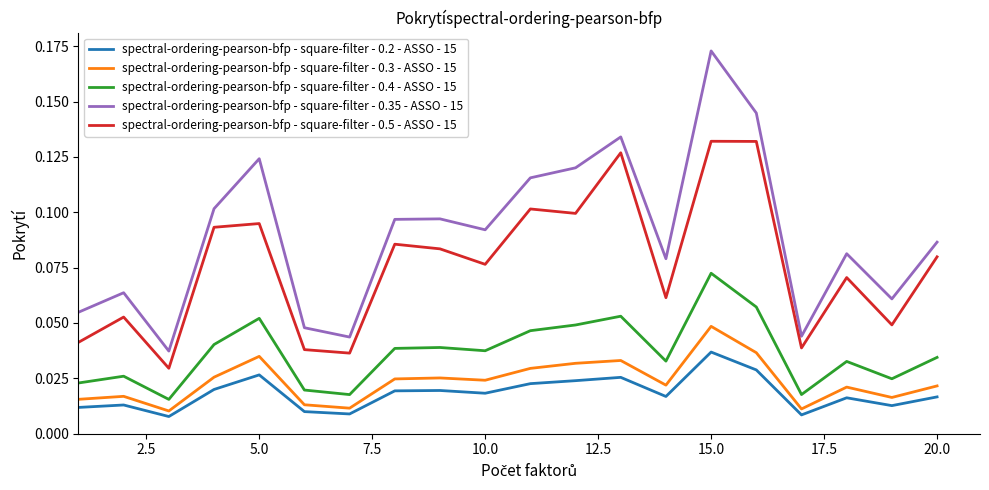

True or false: spectral-ordering-pearson-bfp - square-filter - 0.2 - ASSO - 15 and spectral-ordering-pearson-bfp - square-filter - 0.35 - ASSO - 15 intersect in this chart.

False